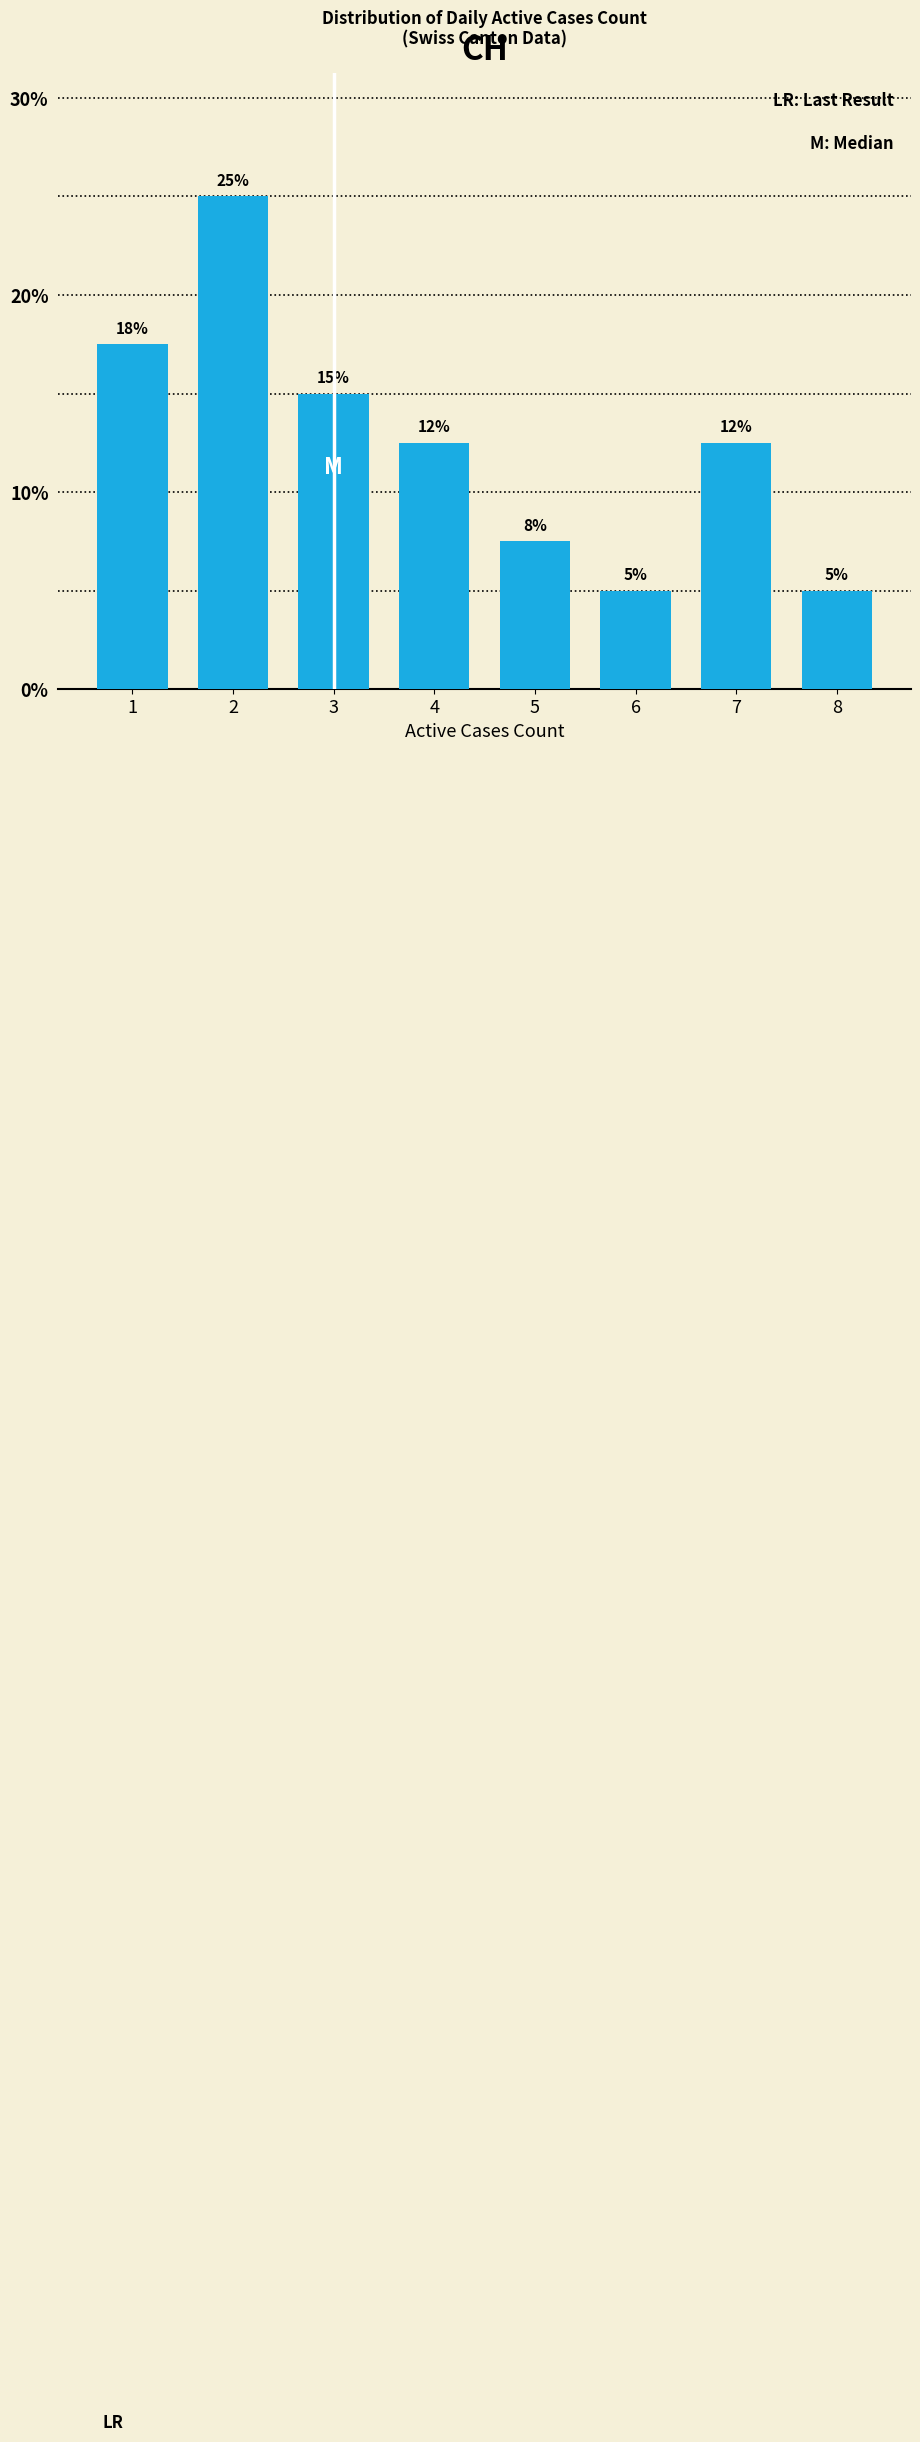

What is the value of the 6th bar from the left?

5.0